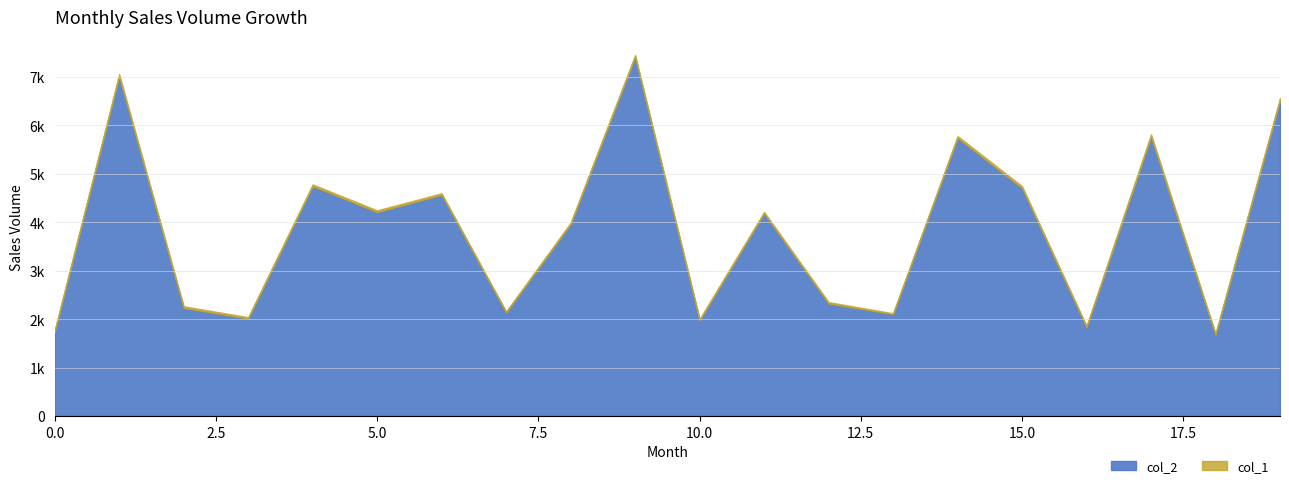

What are all the series names shown in the legend?

col_2, col_1